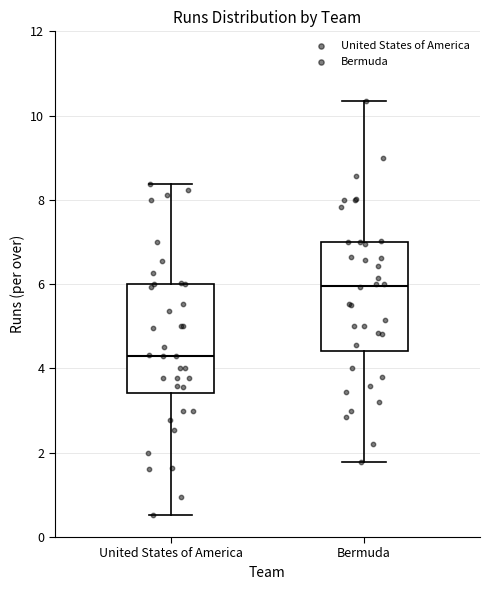

Reading left to right, read every box against the y-axis: the position of its median line, the range the box covers, and the ends of its whiskers. The values are not printed on the chart, so give them approximately, as read against the axis.

United States of America: median 4.4, box 3.4 to 6.0, whiskers 0.6 to 8.4
Bermuda: median 6.0, box 4.4 to 7.0, whiskers 1.8 to 10.4